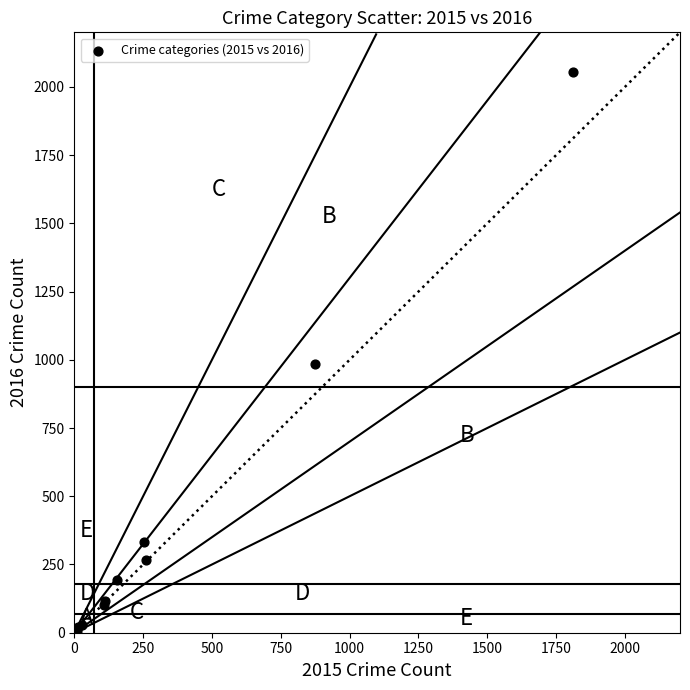

What Y value in the scatter plot is closest to 1030?

984